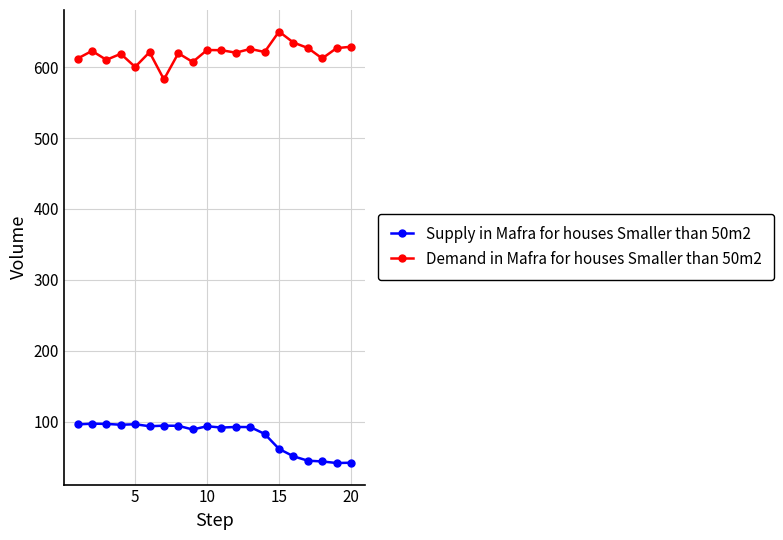

What is the highest value of the Demand in Mafra for houses Smaller than 50m2 series?

650.3